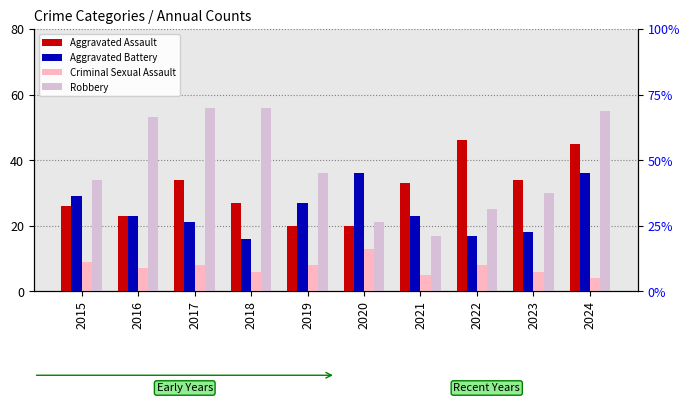

Rank the series by their maximum value, from lowest to highest.

Criminal Sexual Assault, Aggravated Battery, Aggravated Assault, Robbery